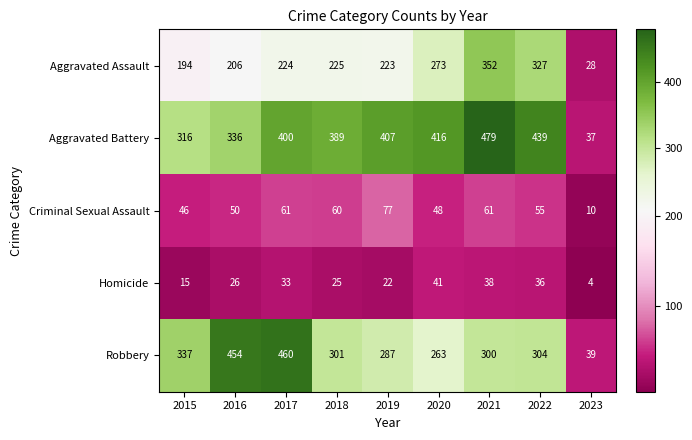

At which category is the sum across all series the highest?

2021